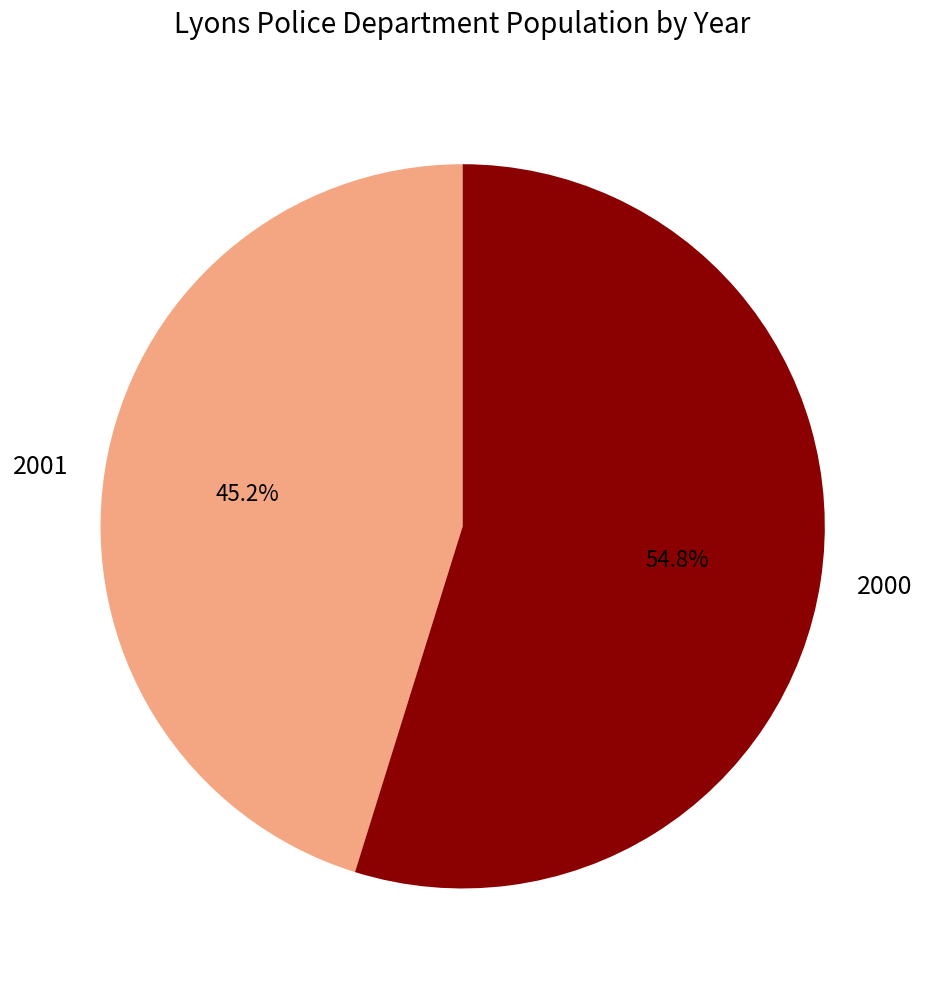

What is the ratio of the value at 2000 to the value at 2001?

1.2